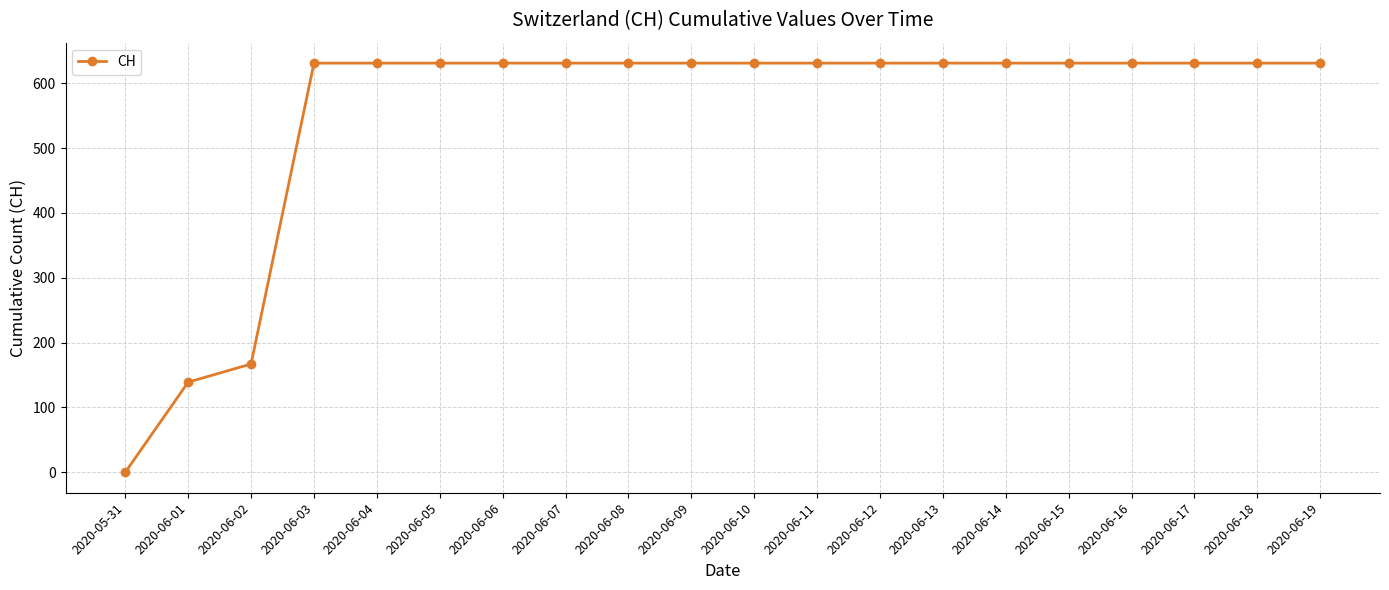

Reading left to right, what are all the values shown in this chart?

2020-05-31=0	2020-06-01=139	2020-06-02=167	2020-06-03=631	2020-06-04=631	2020-06-05=631	2020-06-06=631	2020-06-07=631	2020-06-08=631	2020-06-09=631	2020-06-10=631	2020-06-11=631	2020-06-12=631	2020-06-13=631	2020-06-14=631	2020-06-15=631	2020-06-16=631	2020-06-17=631	2020-06-18=631	2020-06-19=631